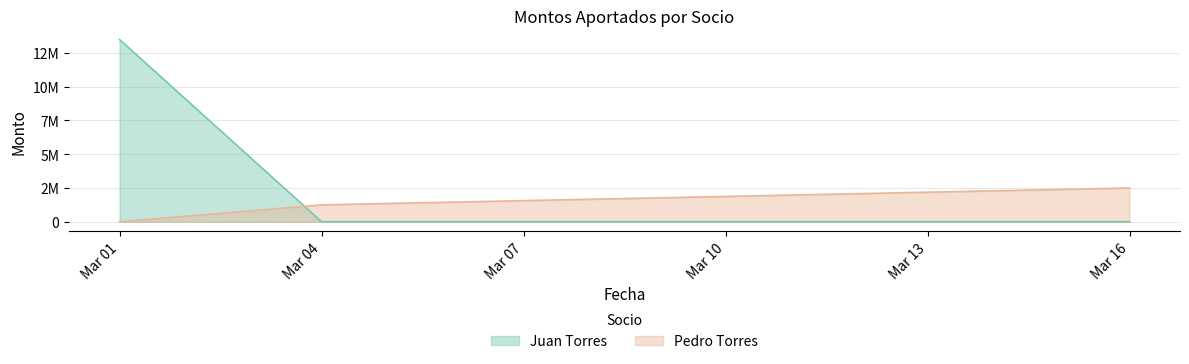

Does the chart display data point markers on the line(s)?

No